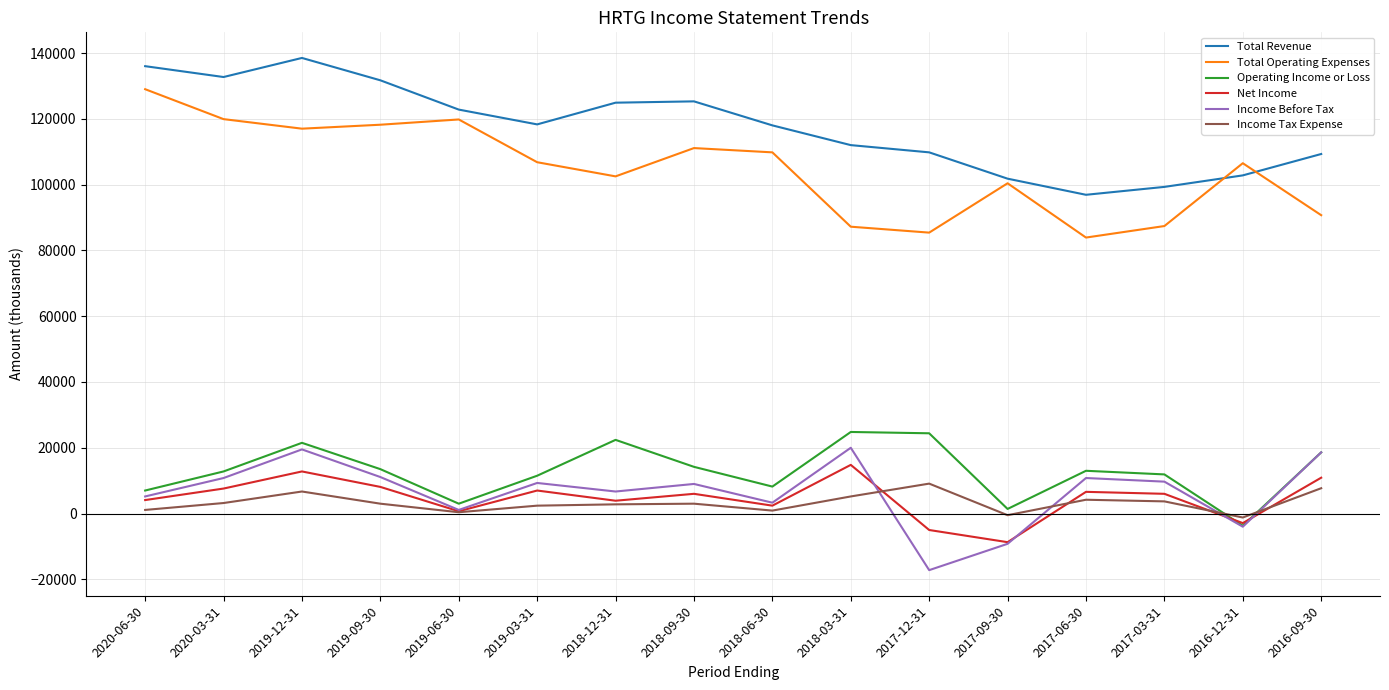

The value of Operating Income or Loss at 2017-03-31 is 11900. True or false?

True